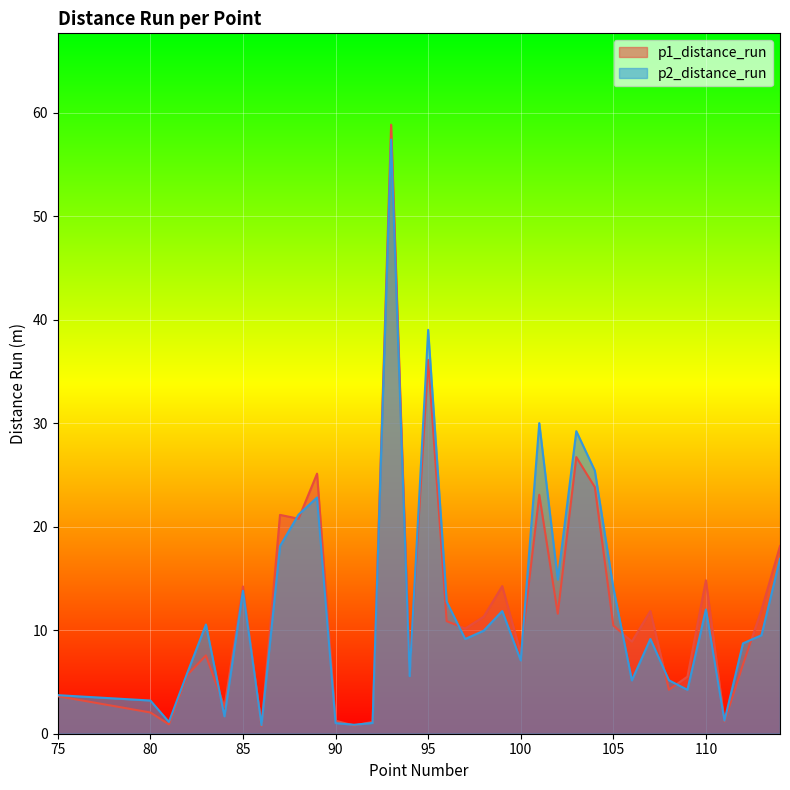

How many series are shown in this chart?

2